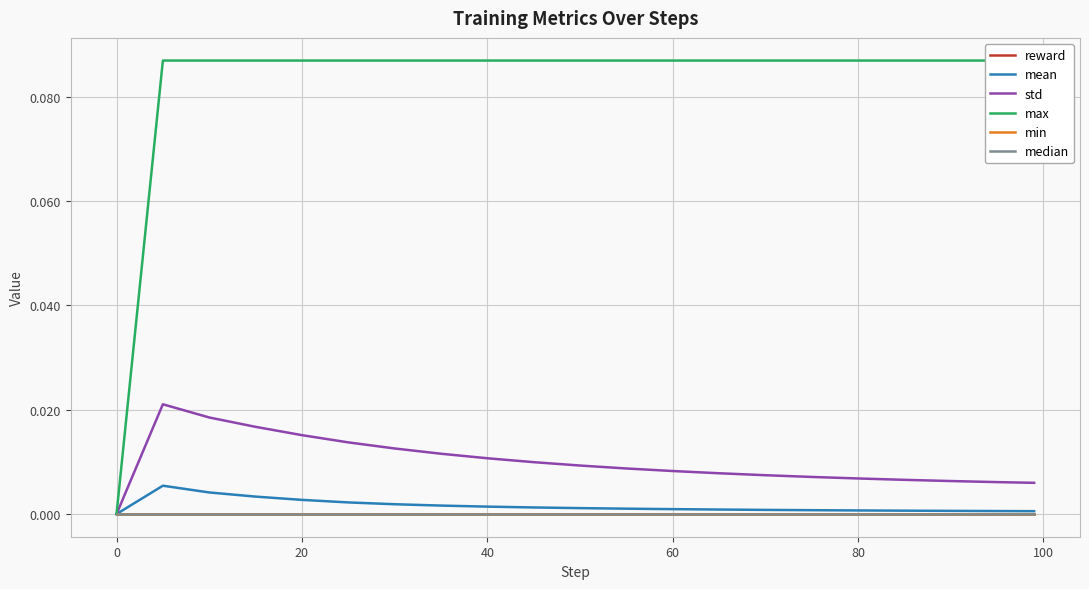

True or false: mean and median intersect in this chart.

False